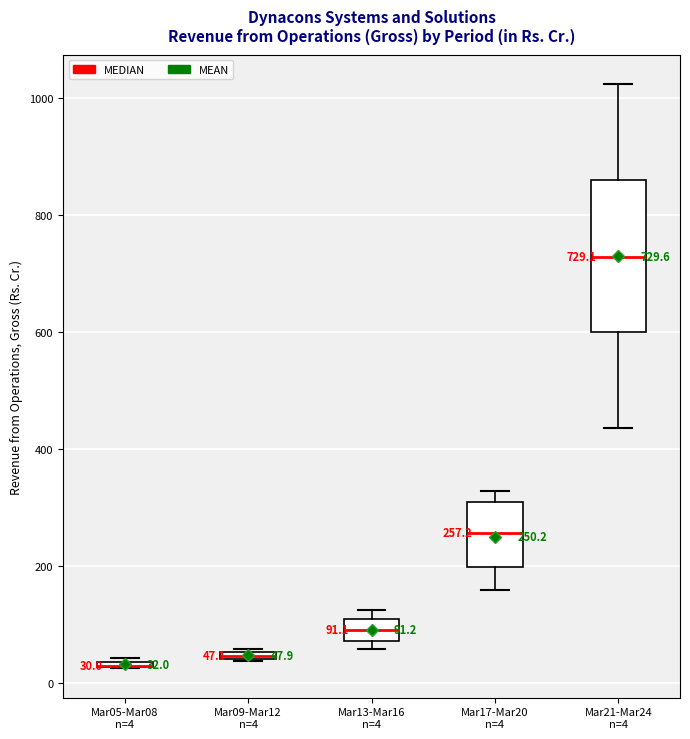

Which box is the tallest, from its lower edge to its upper edge?

Mar21-Mar24 n=4